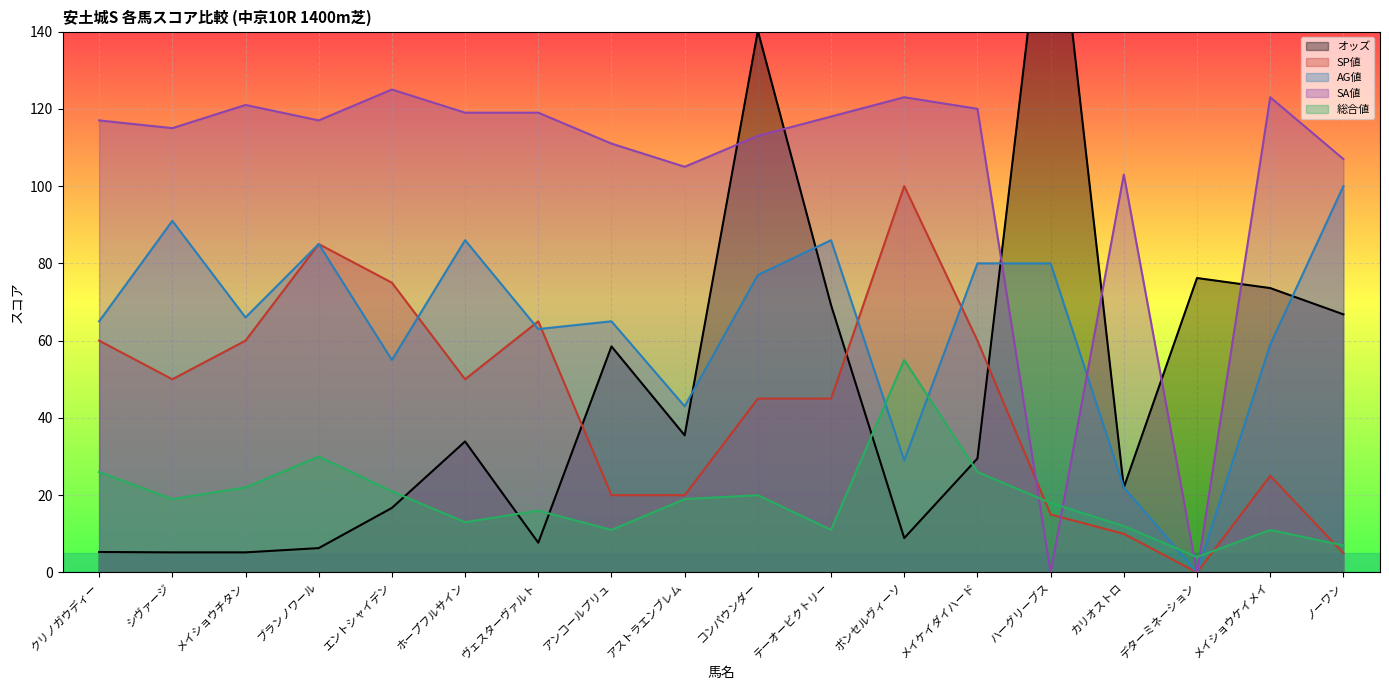

Reading right to left, extract all data points from this chart.

オッズ: ノーワン=66.8	メイショウケイメイ=73.6	デターミネーション=76.2	カリオストロ=22.0	ハーグリーブス=189.7	メイケイダイハード=29.5	ボンセルヴィーソ=8.9	テーオービクトリー=69.2	コンパウンダー=140.2	アストラエンブレム=35.5	アンコールプリュ=58.5	ヴェスターヴァルト=7.7	ホープフルサイン=33.9	エントシャイデン=16.7	ブランノワール=6.3	メイショウチタン=5.2	シヴァージ=5.2	クリノガウディー=5.3
SP値: ノーワン=5.0	メイショウケイメイ=25.0	デターミネーション=0.0	カリオストロ=10.0	ハーグリーブス=15.0	メイケイダイハード=60.0	ボンセルヴィーソ=100.0	テーオービクトリー=45.0	コンパウンダー=45.0	アストラエンブレム=20.0	アンコールプリュ=20.0	ヴェスターヴァルト=65.0	ホープフルサイン=50.0	エントシャイデン=75.0	ブランノワール=85.0	メイショウチタン=60.0	シヴァージ=50.0	クリノガウディー=60.0
AG値: ノーワン=100.0	メイショウケイメイ=59.0	デターミネーション=0.0	カリオストロ=22.0	ハーグリーブス=80.0	メイケイダイハード=80.0	ボンセルヴィーソ=29.0	テーオービクトリー=86.0	コンパウンダー=77.0	アストラエンブレム=43.0	アンコールプリュ=65.0	ヴェスターヴァルト=63.0	ホープフルサイン=86.0	エントシャイデン=55.0	ブランノワール=85.0	メイショウチタン=66.0	シヴァージ=91.0	クリノガウディー=65.0
SA値: ノーワン=107.0	メイショウケイメイ=123.0	デターミネーション=0.0	カリオストロ=103.0	ハーグリーブス=0.0	メイケイダイハード=120.0	ボンセルヴィーソ=123.0	テーオービクトリー=118.0	コンパウンダー=113.0	アストラエンブレム=105.0	アンコールプリュ=111.0	ヴェスターヴァルト=119.0	ホープフルサイン=119.0	エントシャイデン=125.0	ブランノワール=117.0	メイショウチタン=121.0	シヴァージ=115.0	クリノガウディー=117.0
総合値: ノーワン=7.0	メイショウケイメイ=11.0	デターミネーション=4.0	カリオストロ=12.0	ハーグリーブス=18.0	メイケイダイハード=26.0	ボンセルヴィーソ=55.0	テーオービクトリー=11.0	コンパウンダー=20.0	アストラエンブレム=19.0	アンコールプリュ=11.0	ヴェスターヴァルト=16.0	ホープフルサイン=13.0	エントシャイデン=21.0	ブランノワール=30.0	メイショウチタン=22.0	シヴァージ=19.0	クリノガウディー=26.0